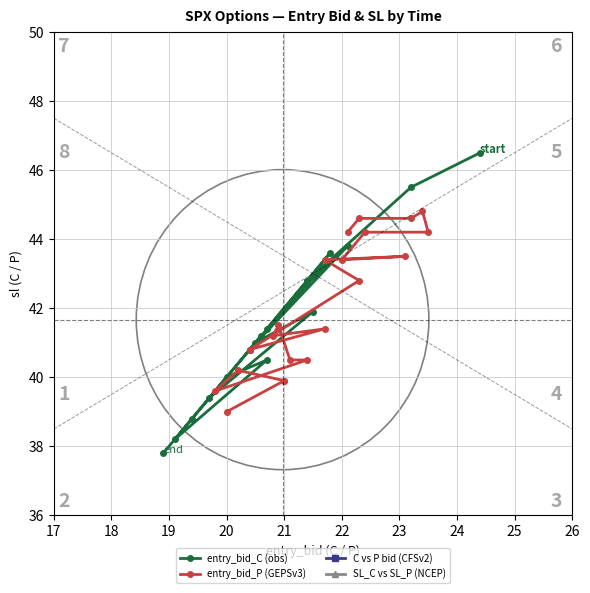

Read the C vs P bid (CFSv2) value at 21.

23.5